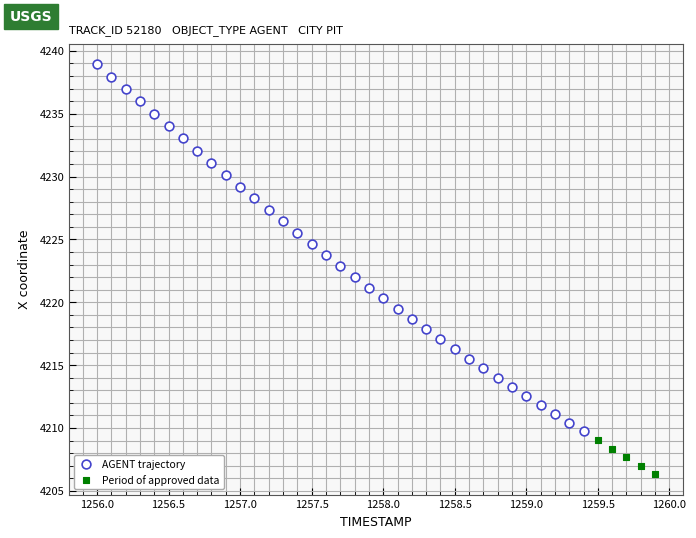

Which series contains the highest Y value?

AGENT trajectory